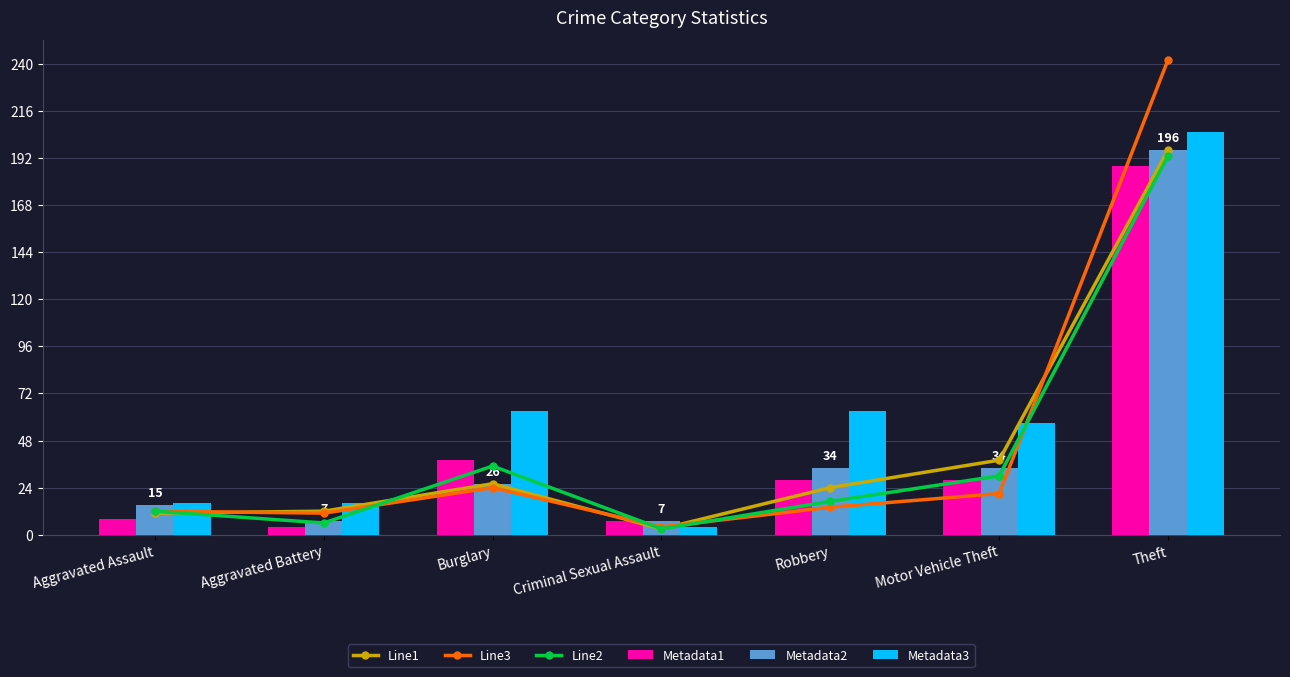

Which category has the highest value in the Line3 series?

Theft